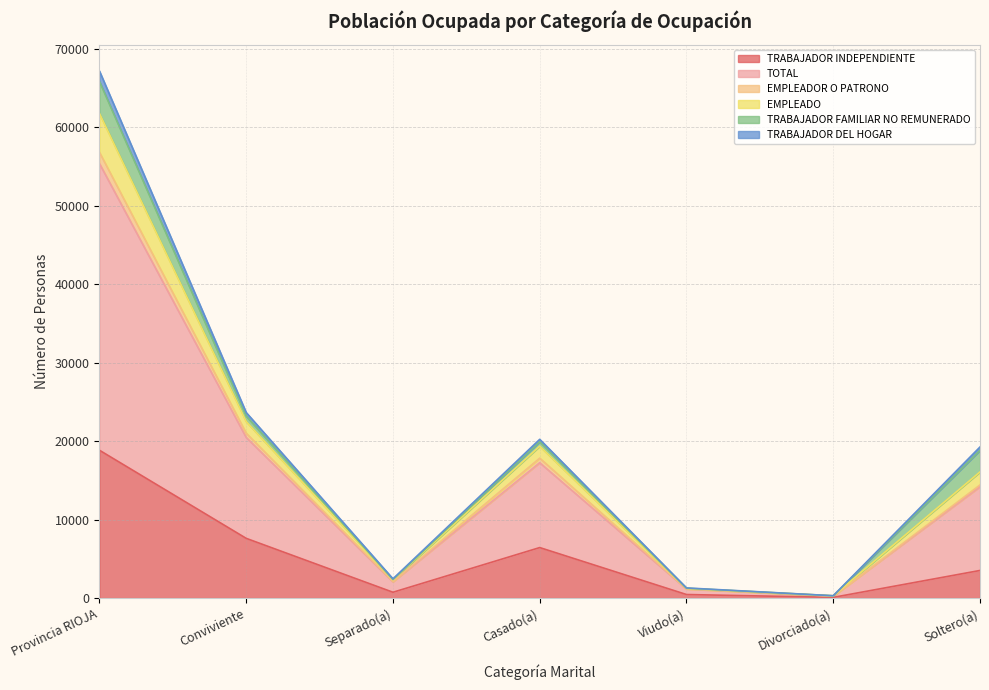

What is the difference between the highest and lowest values at Divorciado(a)?

210